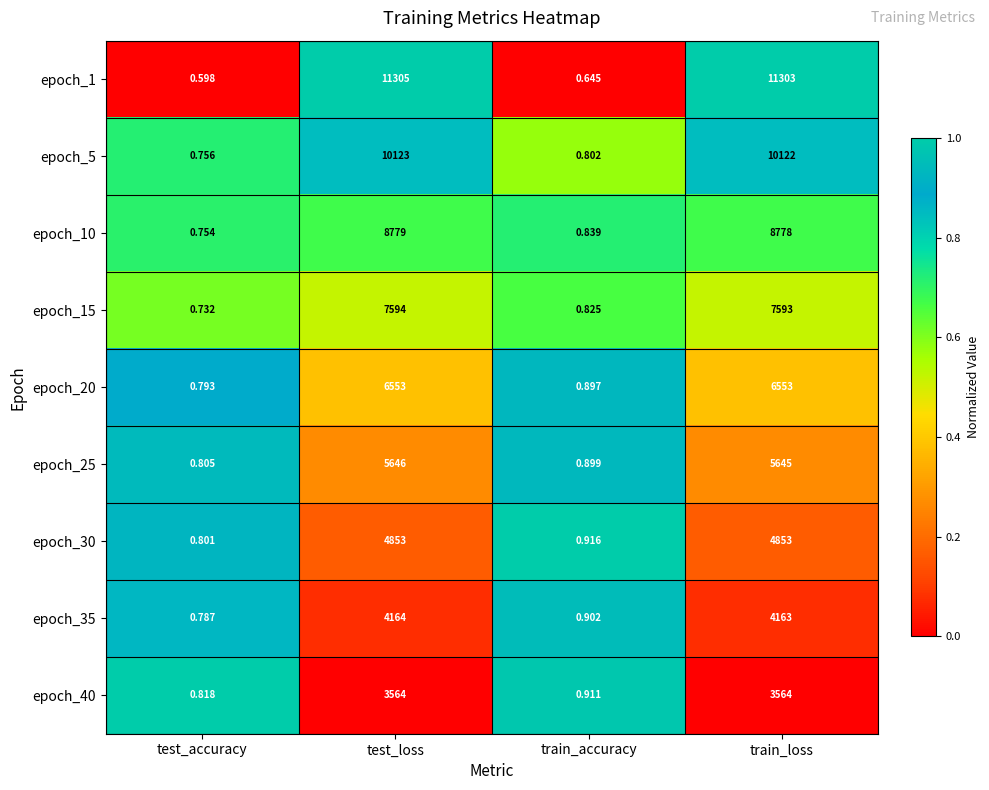

What is the greatest value displayed?

11305.0